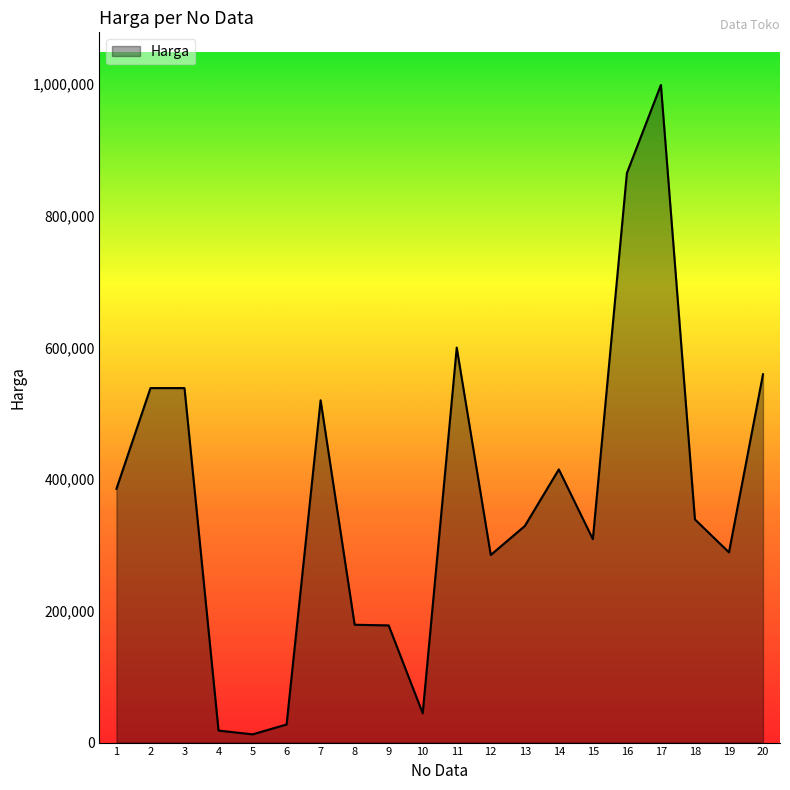

What is the change in value from 6 to 16?

+837500